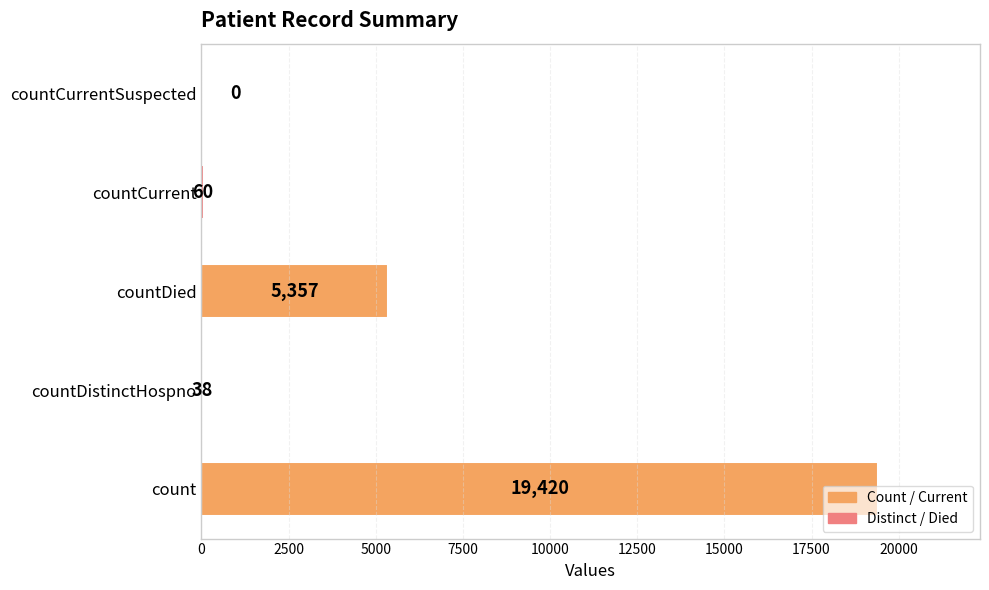

Between count and countCurrentSuspected, which is larger?

count